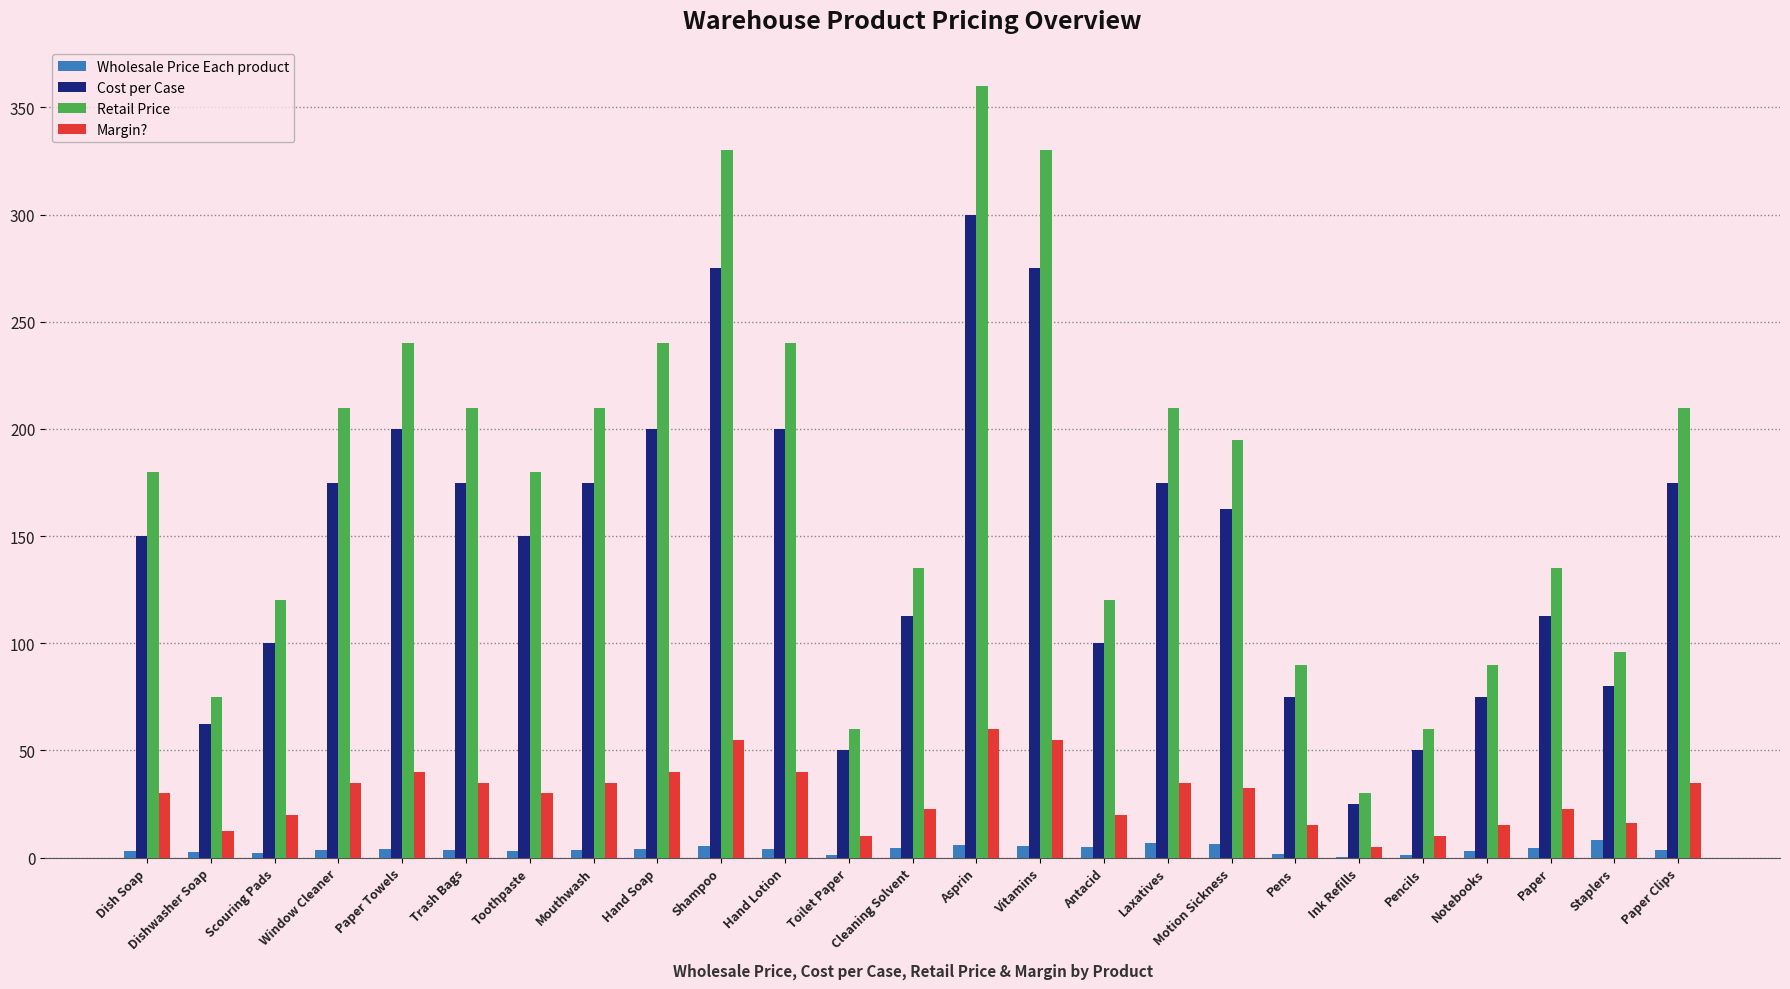

What is the average value of the Margin? series?

29.0